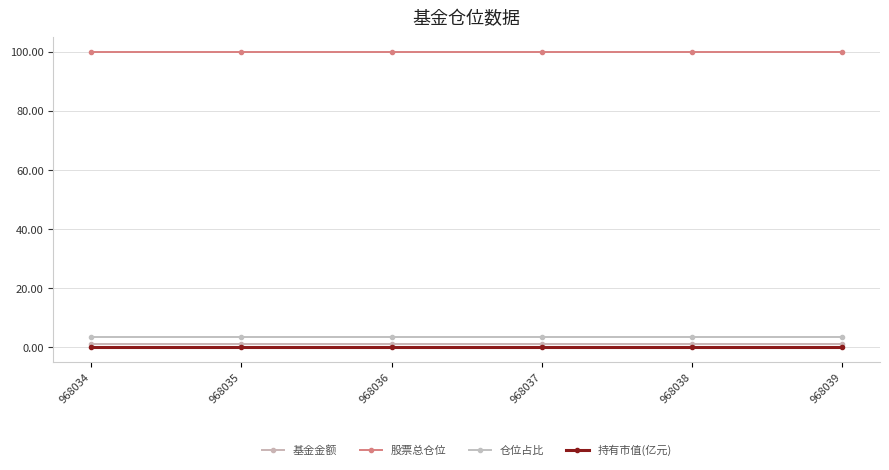

What is the total value across all series at 968036?

104.2